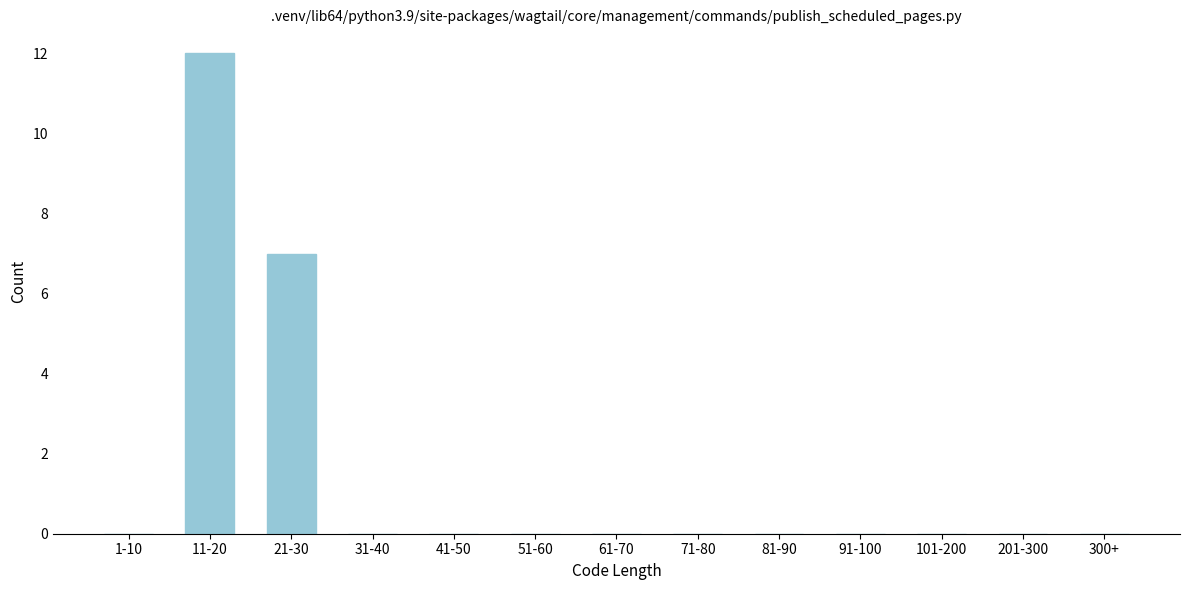

Reading left to right, list all the values displayed in this chart.

1-10=0	11-20=12	21-30=7	31-40=0	41-50=0	51-60=0	61-70=0	71-80=0	81-90=0	91-100=0	101-200=0	201-300=0	300+=0